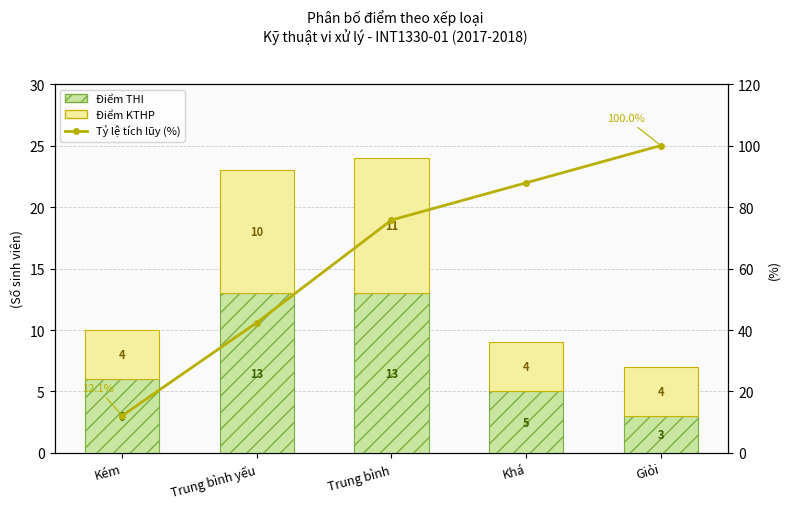

What is the sum of all Điểm KTHP values?

33.0